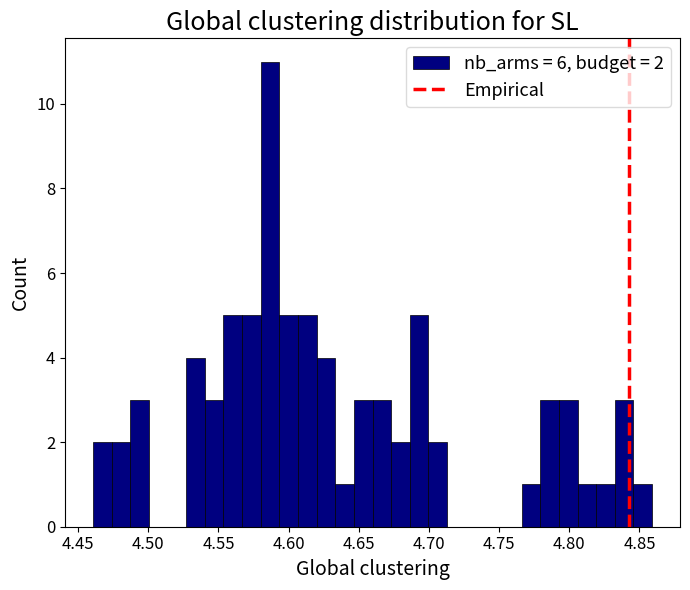

Around what value on the x-axis is the tallest bar? Give the approximate position of its centre, as read against the axis.

4.585